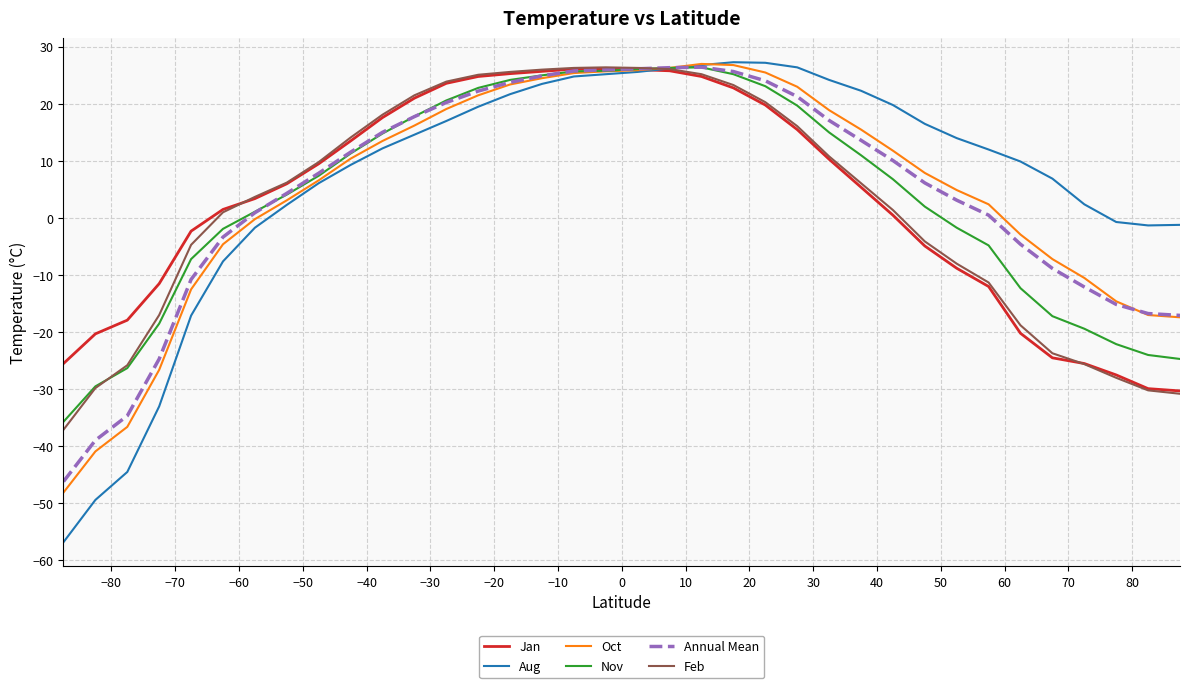

What are all the series names shown in the legend?

Jan, Aug, Oct, Nov, Annual Mean, Feb